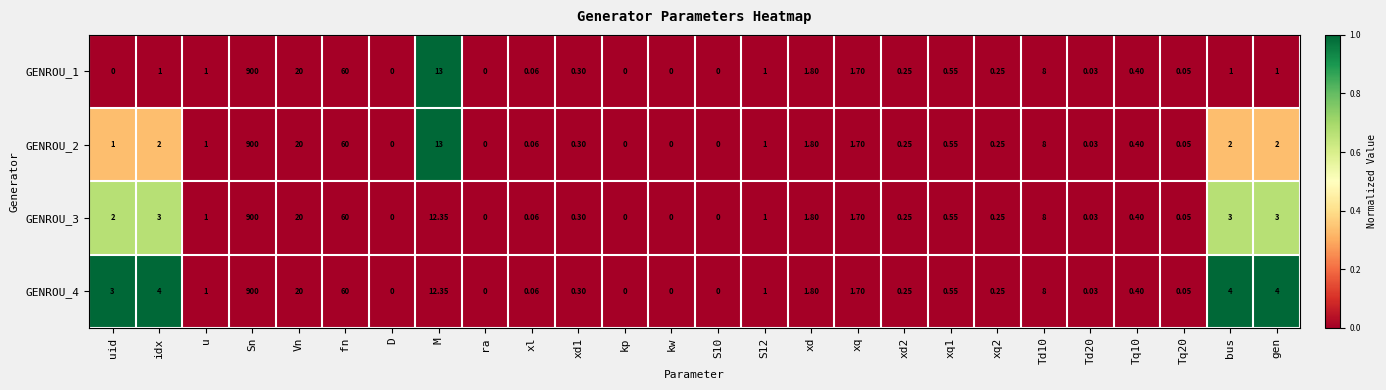

Is the value of GENROU_2 at D greater than the value of GENROU_3 at xl?

No